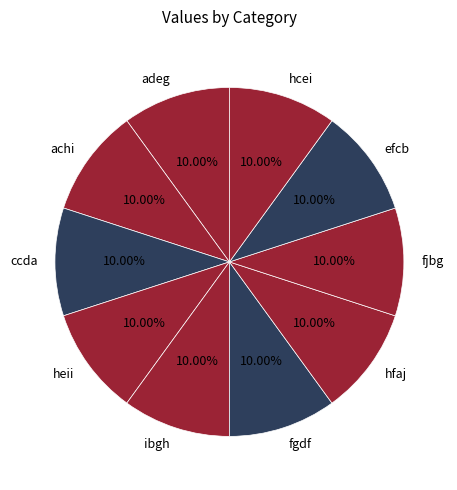

To the nearest percent, what portion does heii represent?

10%